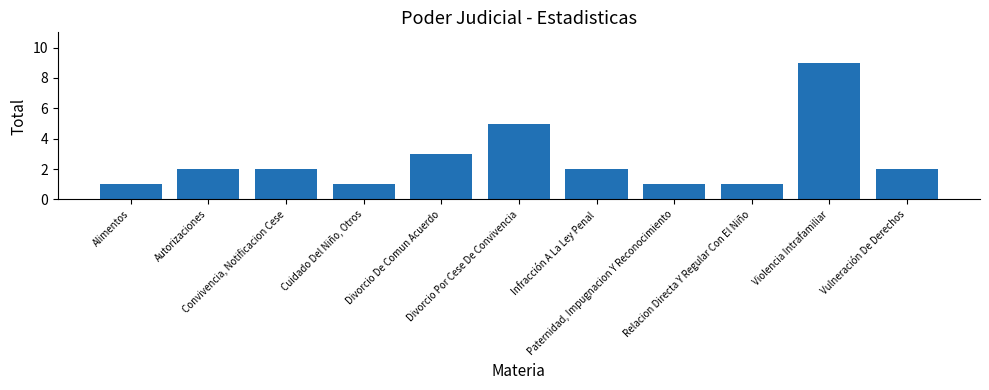

What is the sum of all values?

29